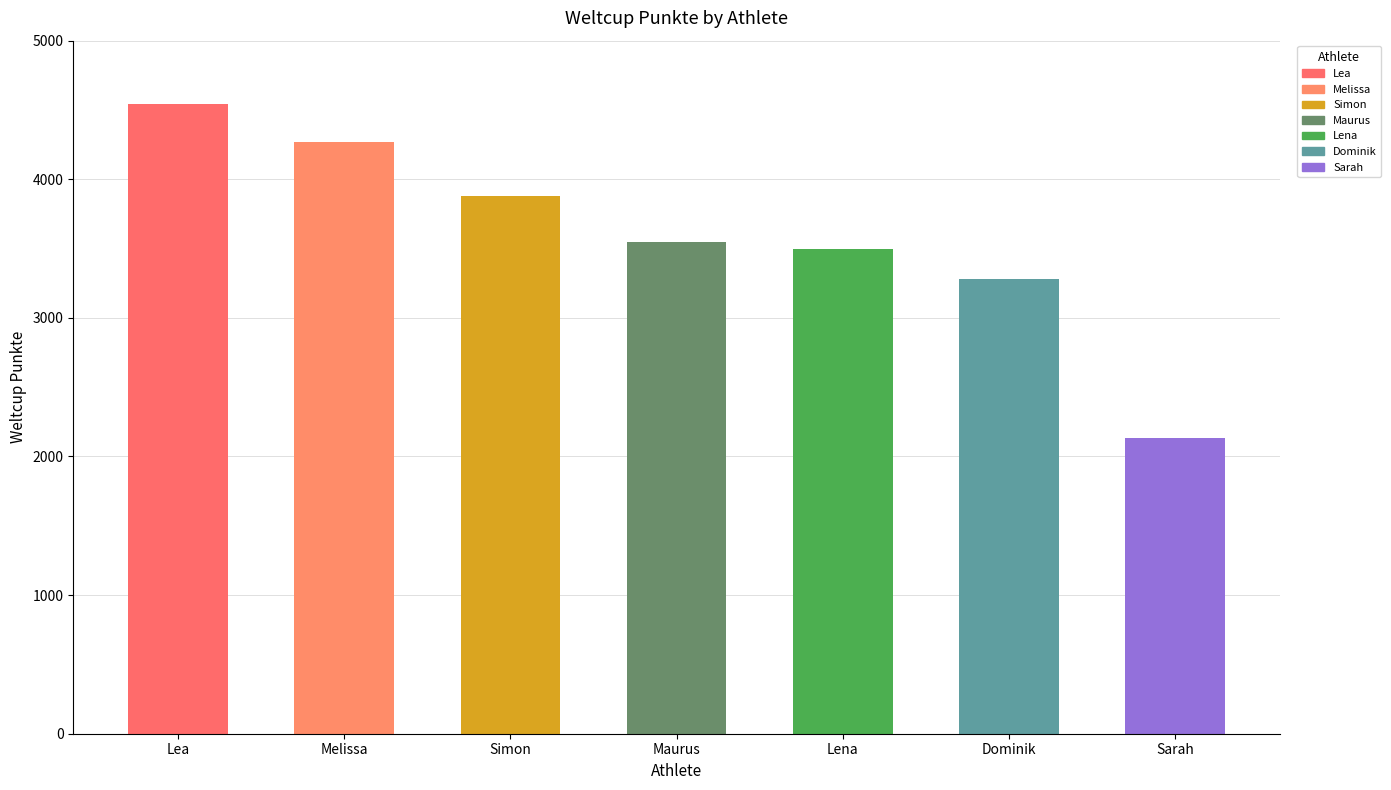

List the labels in order of value, largest first.

Lea, Melissa, Simon, Maurus, Lena, Dominik, Sarah